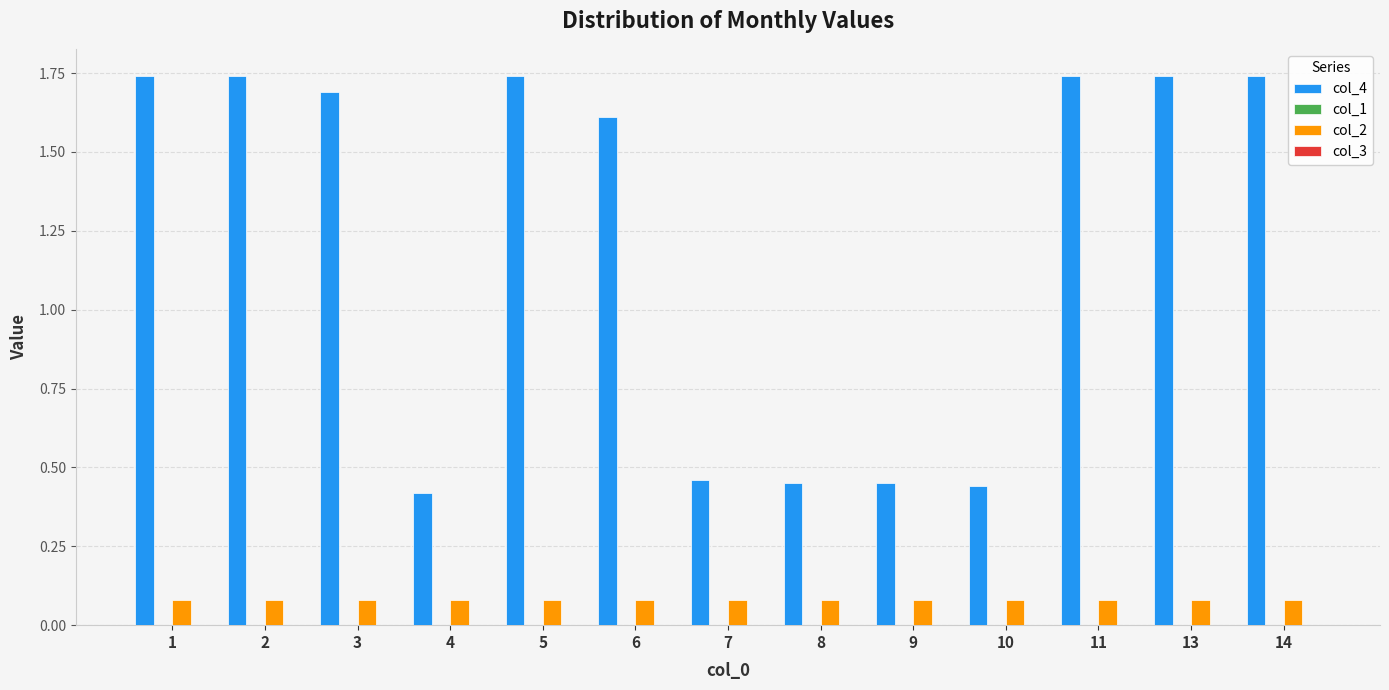

What is the sum of all col_4 values?

16.0